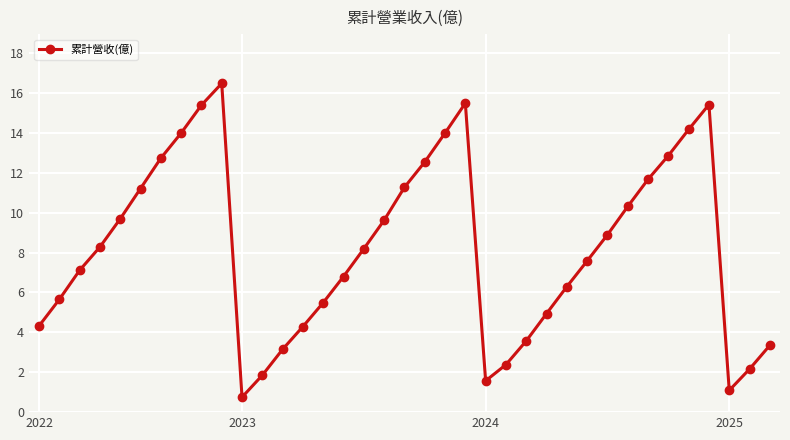

What is the greatest value displayed?

16.5